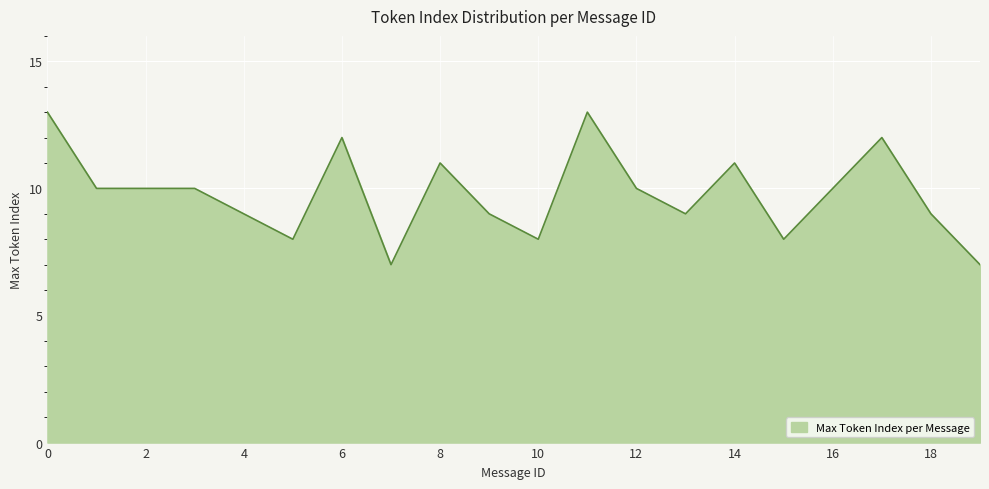

What is the difference between the maximum and minimum values?

6